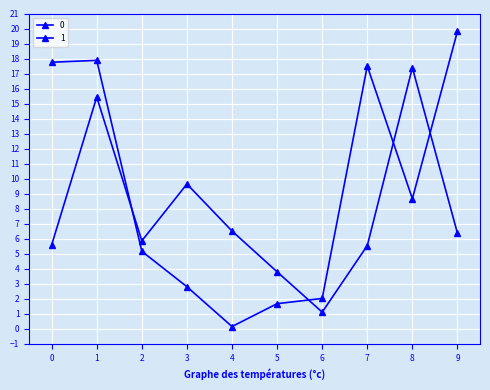

How many lines are shown in the chart?

2